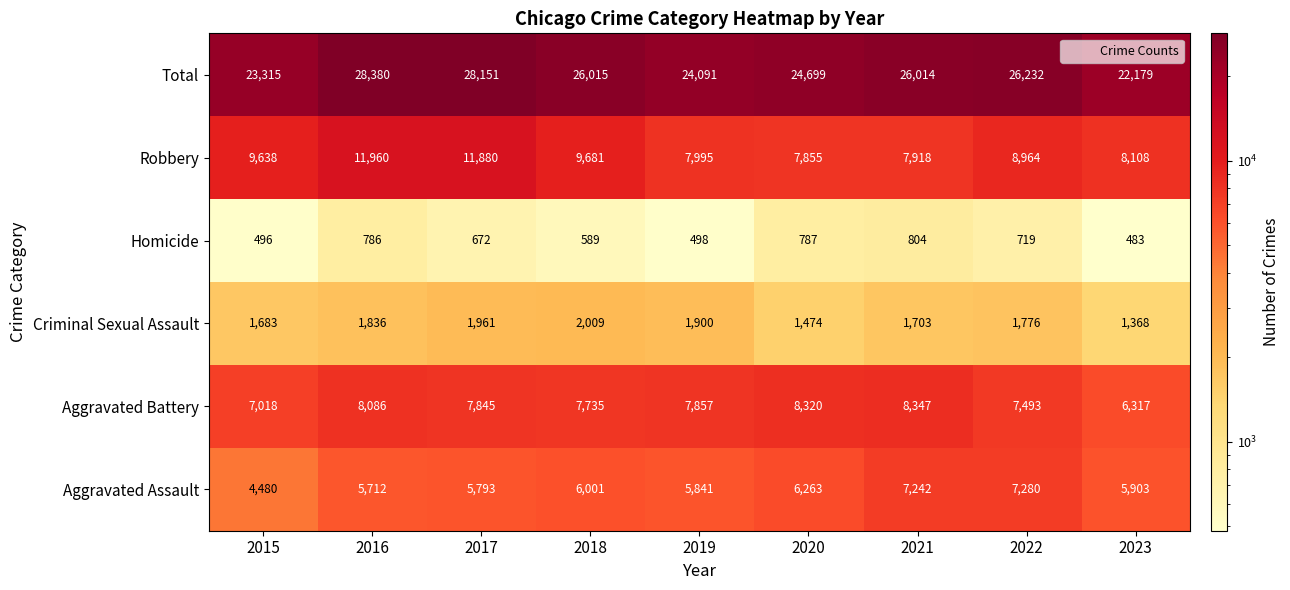

True or false: Homicide has a value of 723 at 2023.

False